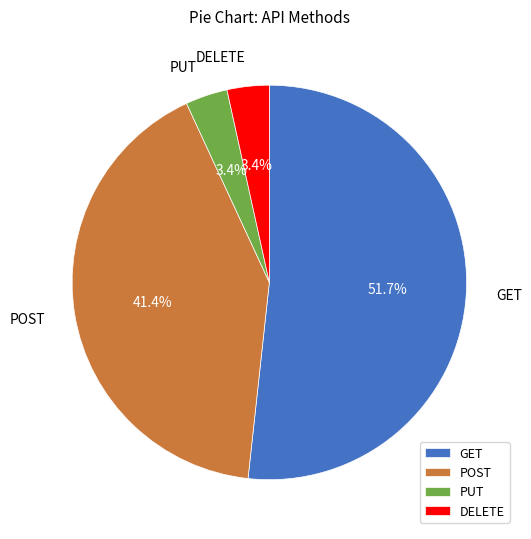

Is it true that POST is 56% of the pie?

False